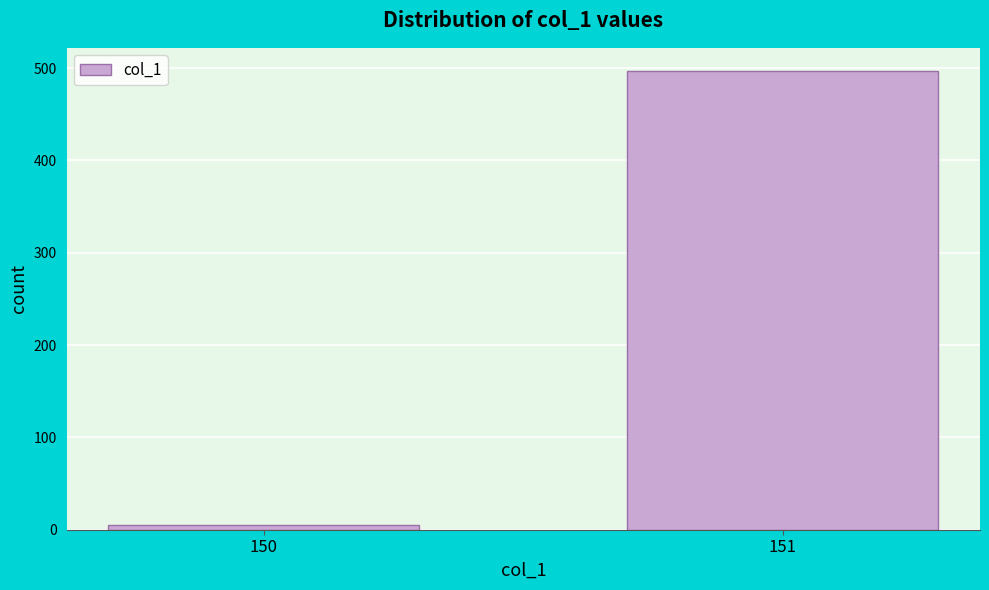

Reading left to right, transcribe all the data shown in this chart.

150=5	151=497